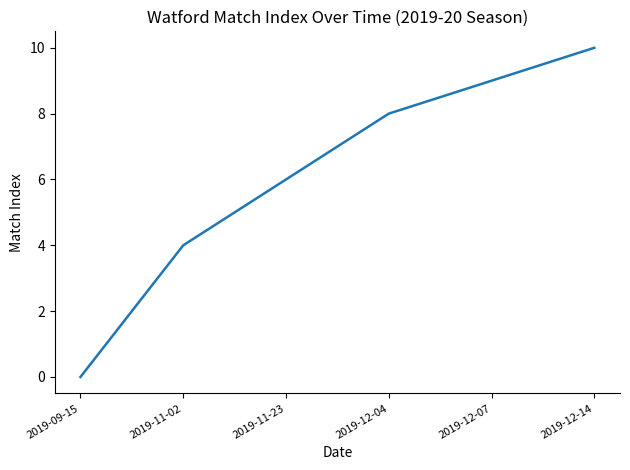

What position from the left is 2019-11-23?

3